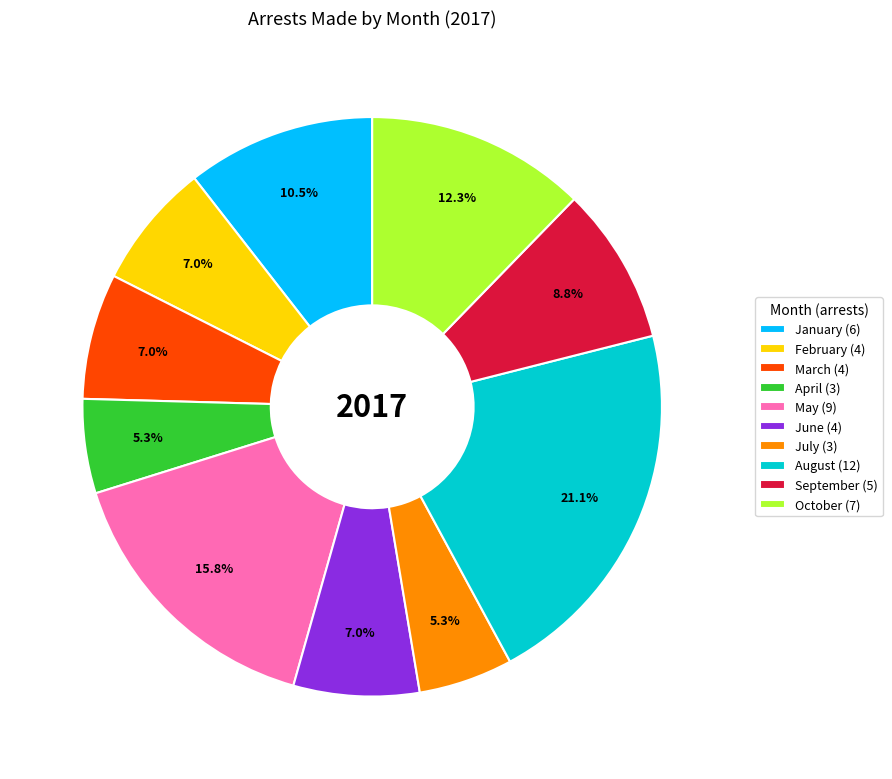

The February slice represents 7% of the pie. True or false?

True